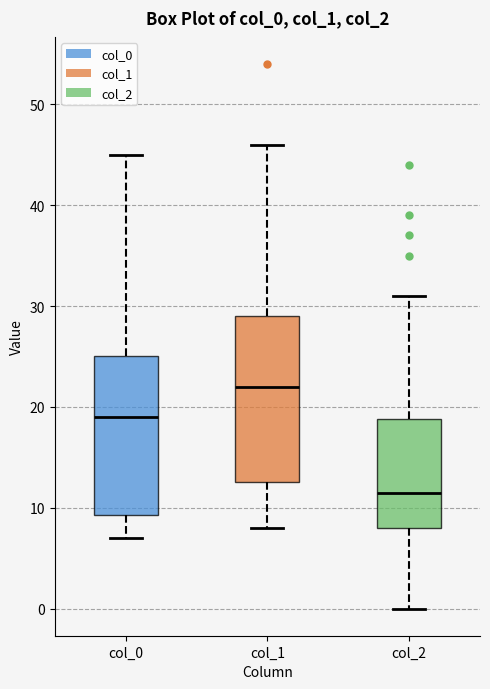

Reading left to right, read every box against the y-axis: the position of its median line, the range the box covers, and the ends of its whiskers. The values are not printed on the chart, so give them approximately, as read against the axis.

col_0: median 19, box 9 to 25, whiskers 7 to 45
col_1: median 22, box 13 to 29, whiskers 8 to 46
col_2: median 12, box 8 to 19, whiskers 0 to 31